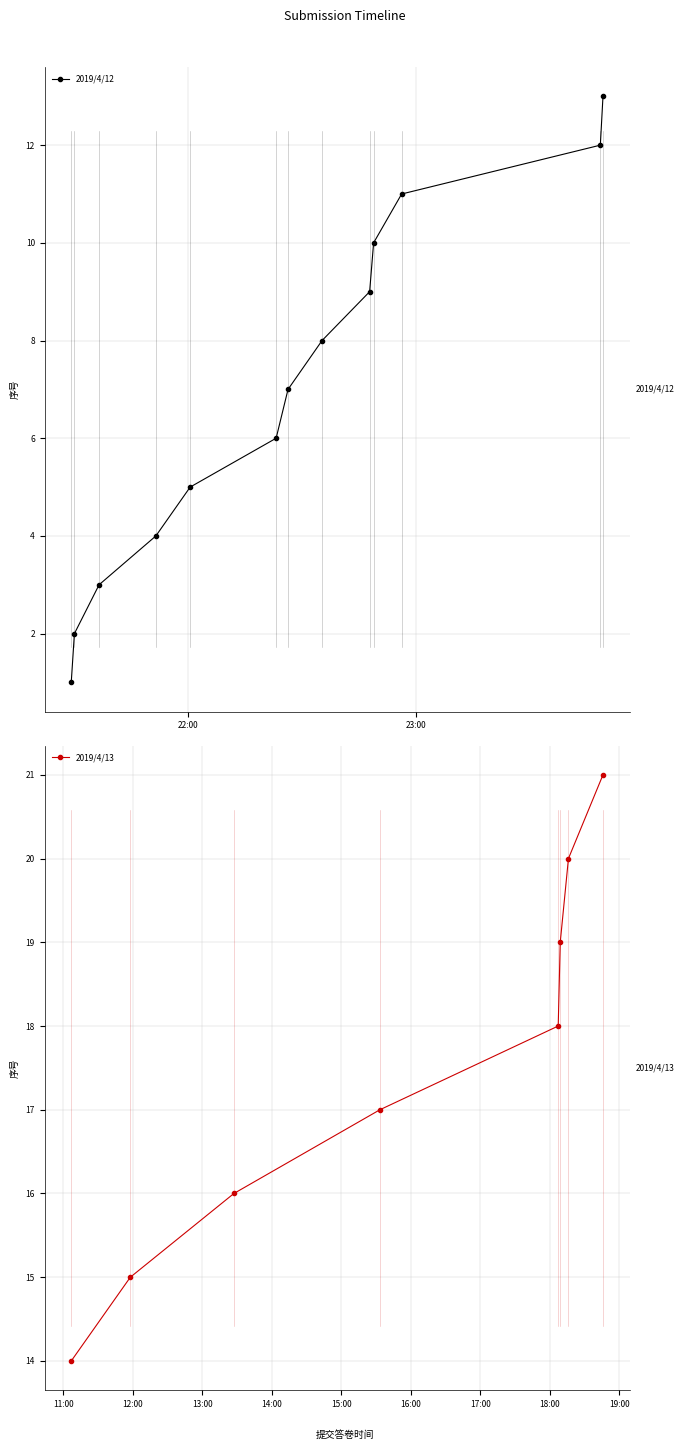

What is the label of the 14th point from the right?

2019/4/12 22:35:22